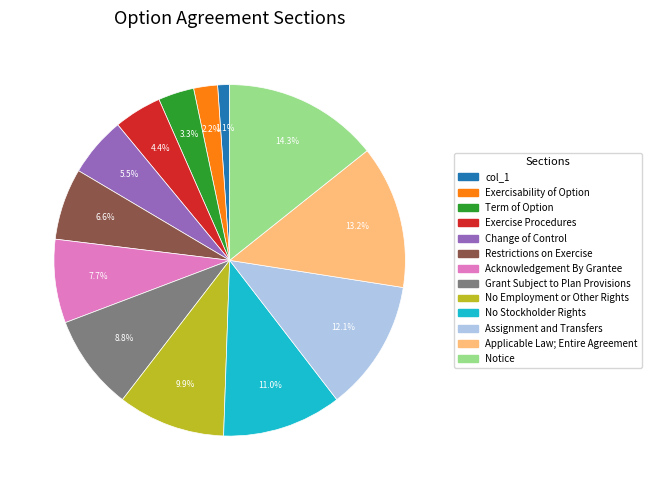

Which slice is the largest?

Notice